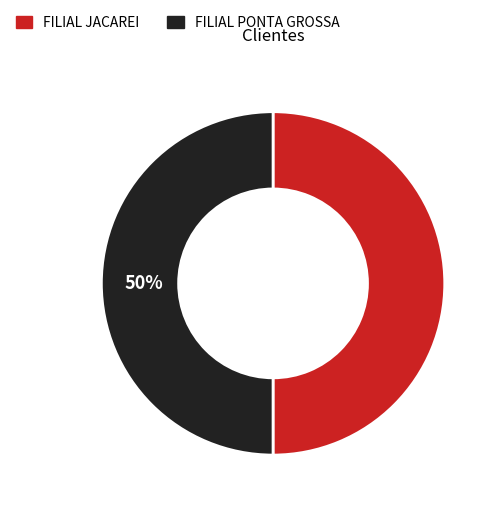

To the nearest percent, what is the combined percentage of FILIAL PONTA GROSSA and FILIAL JACAREI?

100%